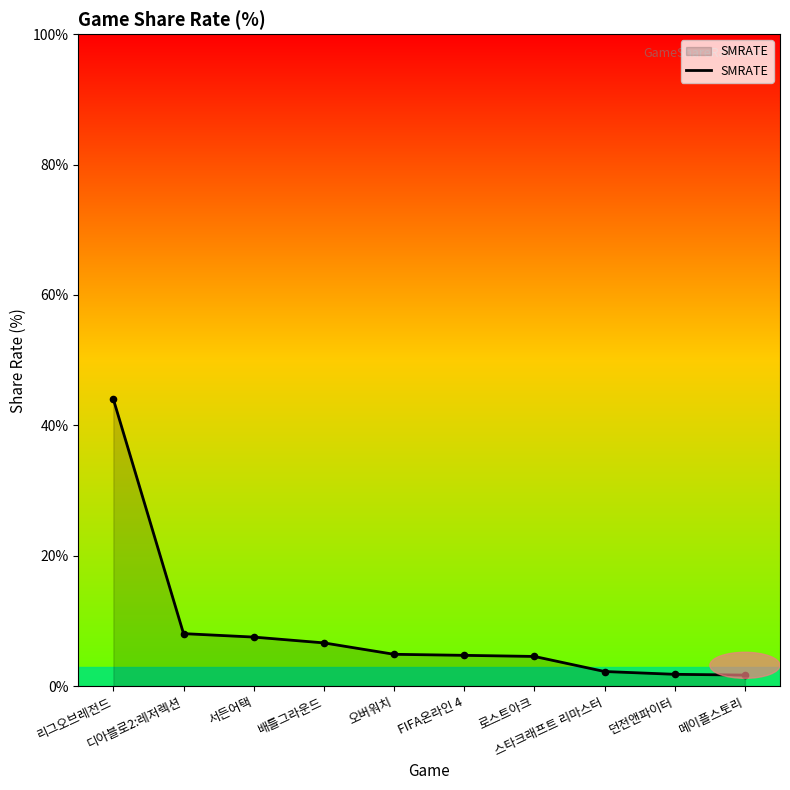

Which has a higher value, 리그오브레전드 or 스타크래프트 리마스터?

리그오브레전드